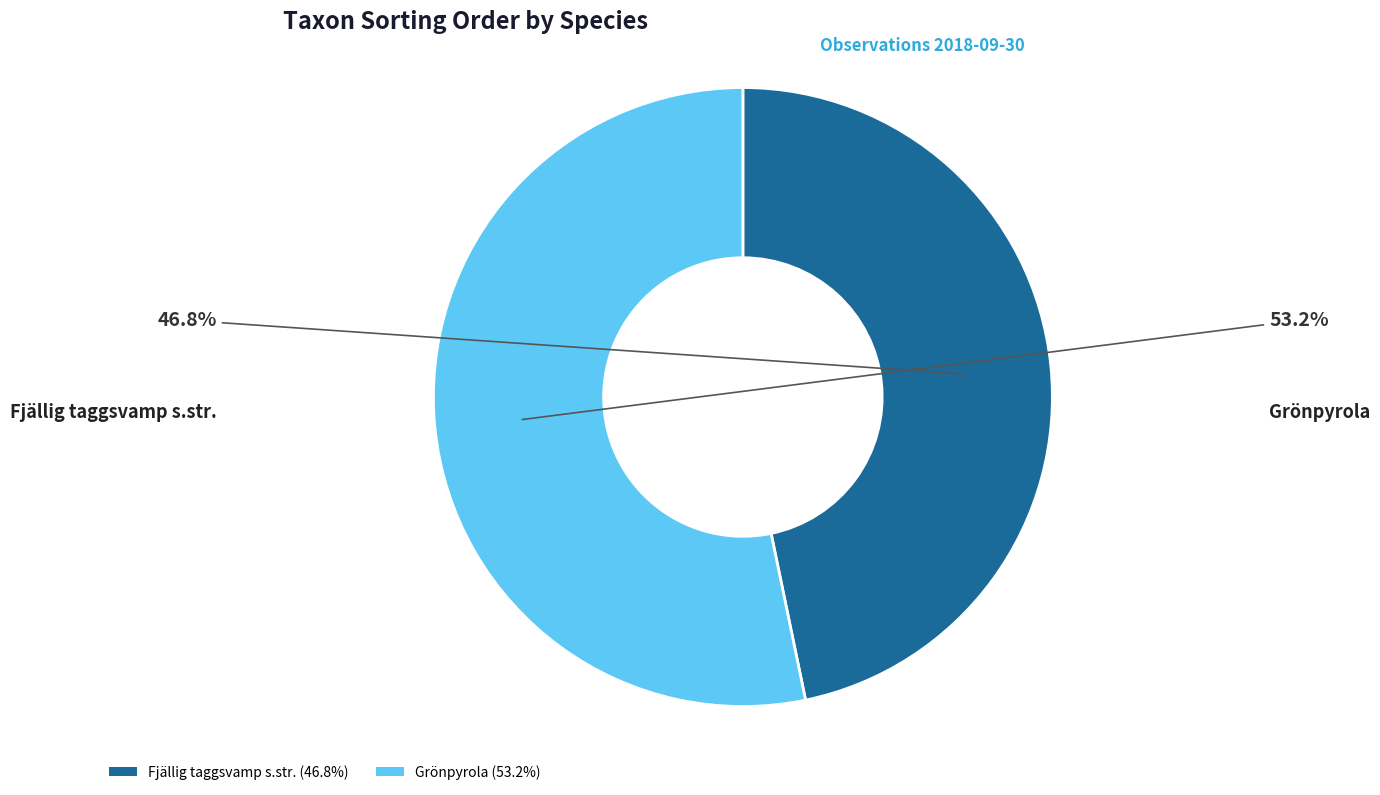

To the nearest percent, what is the difference between the Fjällig taggsvamp s.str. and Grönpyrola slice percentages?

6%